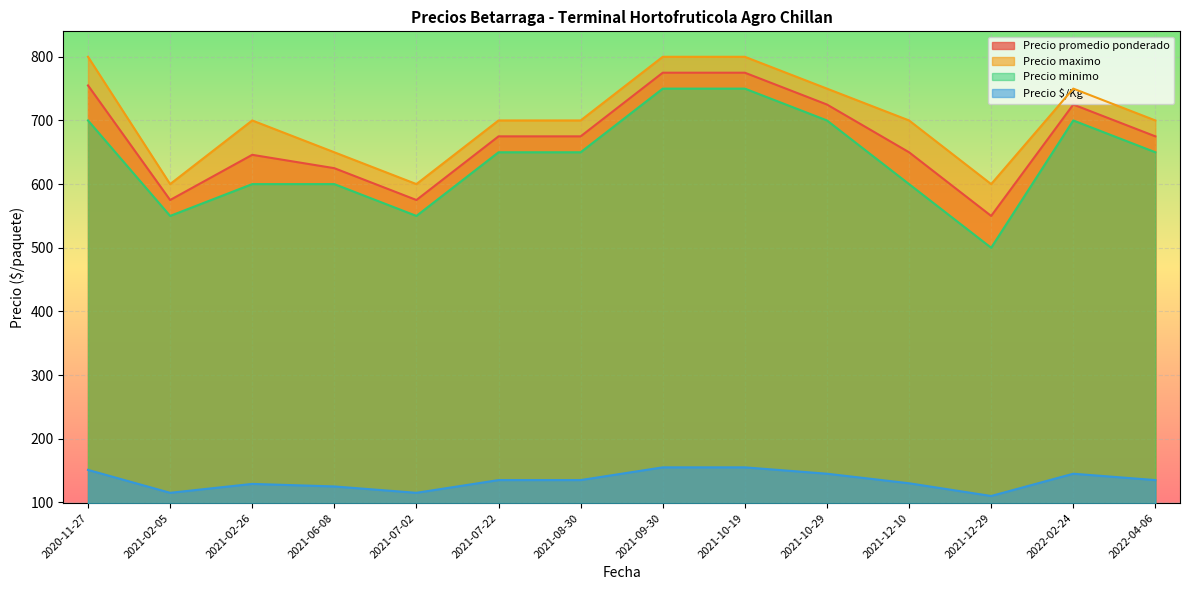

What is the difference between the second highest and minimum values in the Precio minimo series?

250